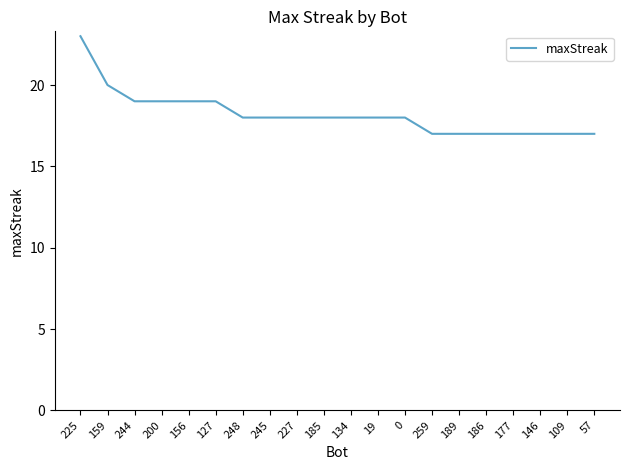

What is the difference between the values at 244 and 227?

1